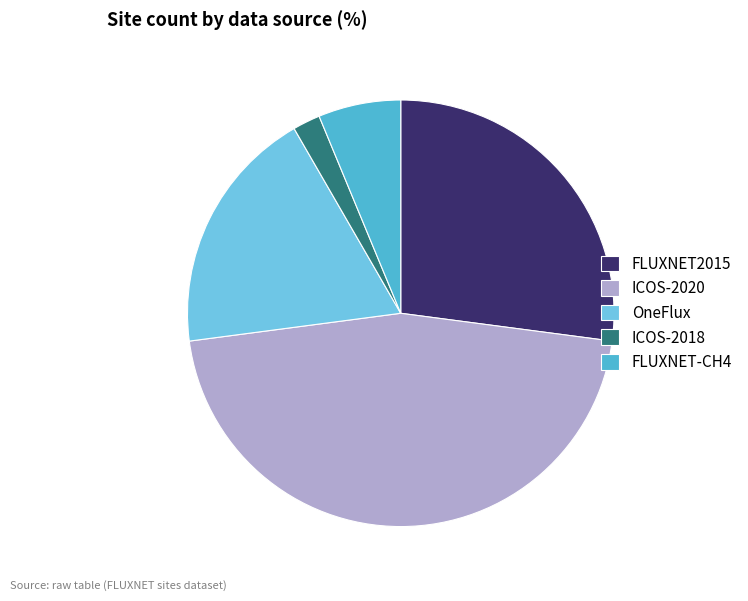

Does OneFlux account for over 50% of the chart?

No